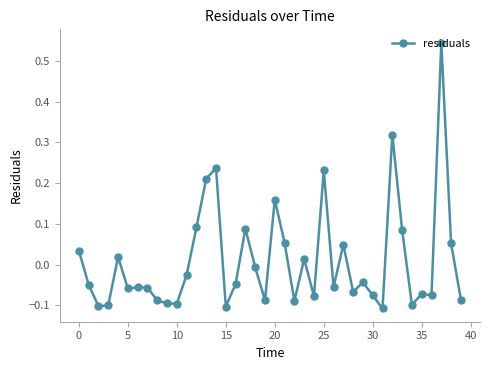

True or false: the data has more than 2 interior local peaks.

True